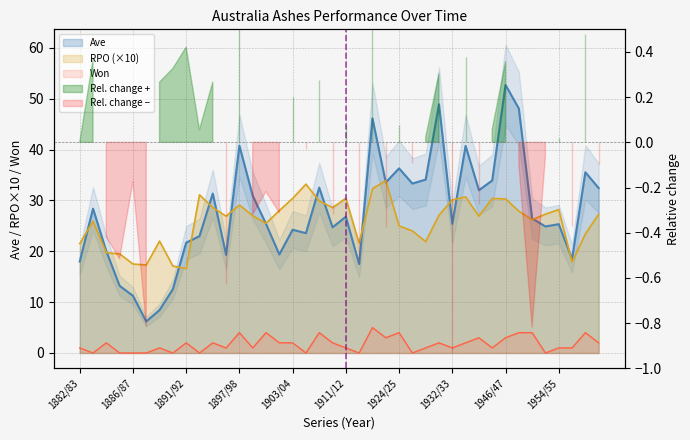

How many data points does each series have?

40